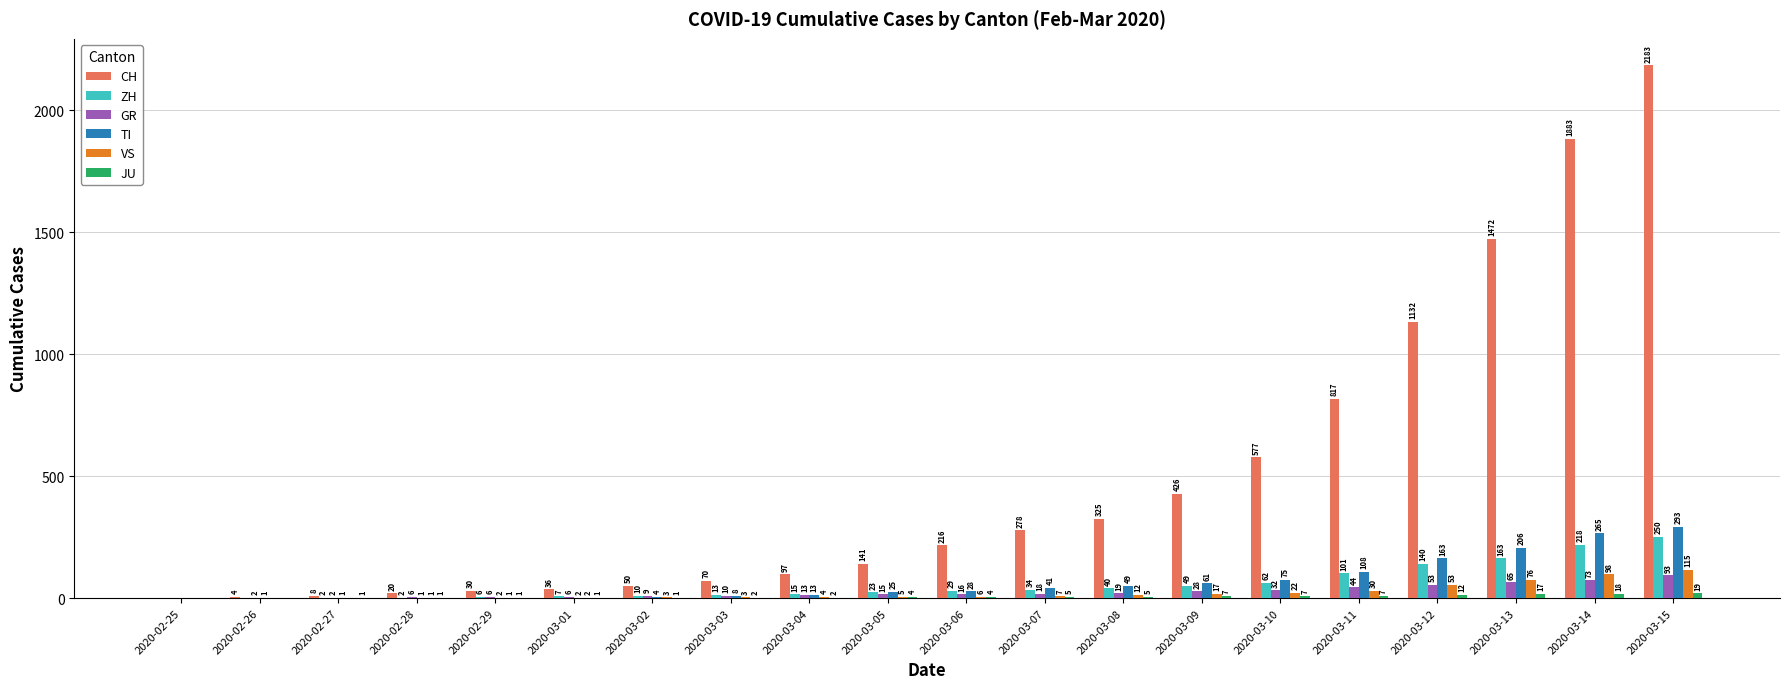

Are the bars horizontal?

No